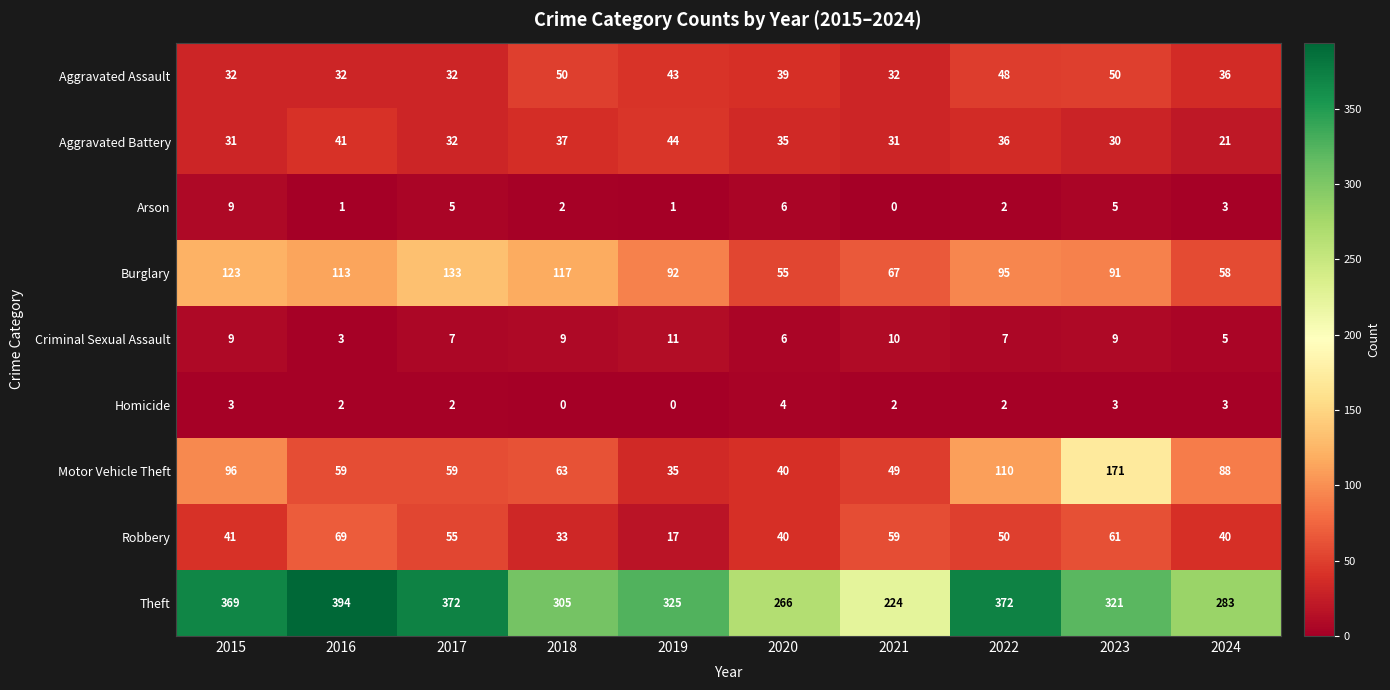

Which category has the lowest value in the Criminal Sexual Assault series?

2016